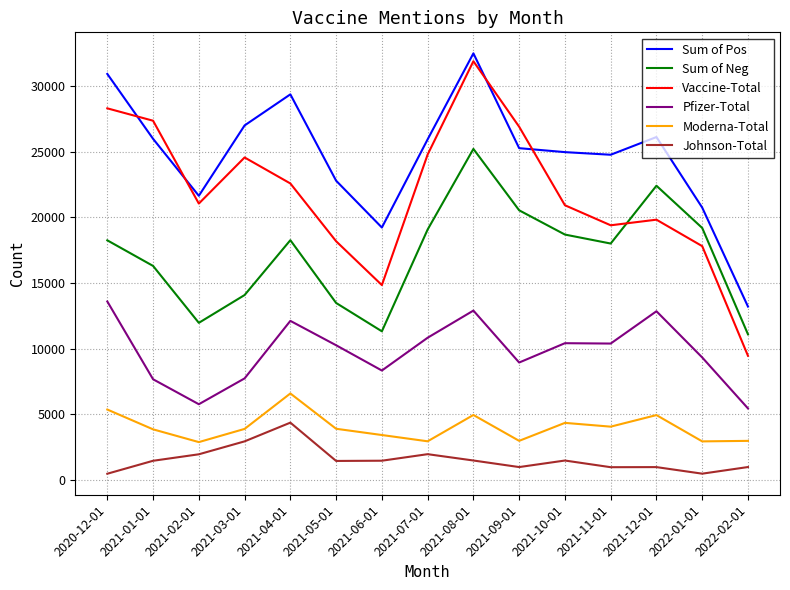

What is the sum of the Sum of Neg values at 2021-06-01 and 2021-05-01?

24823